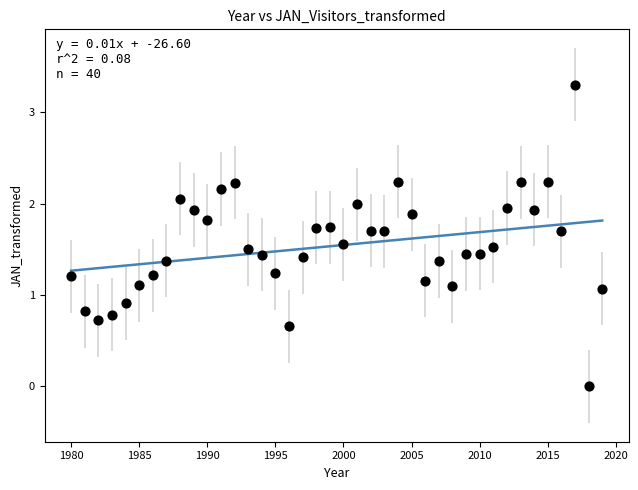

What is the range of X values (max minus min)?

39.0